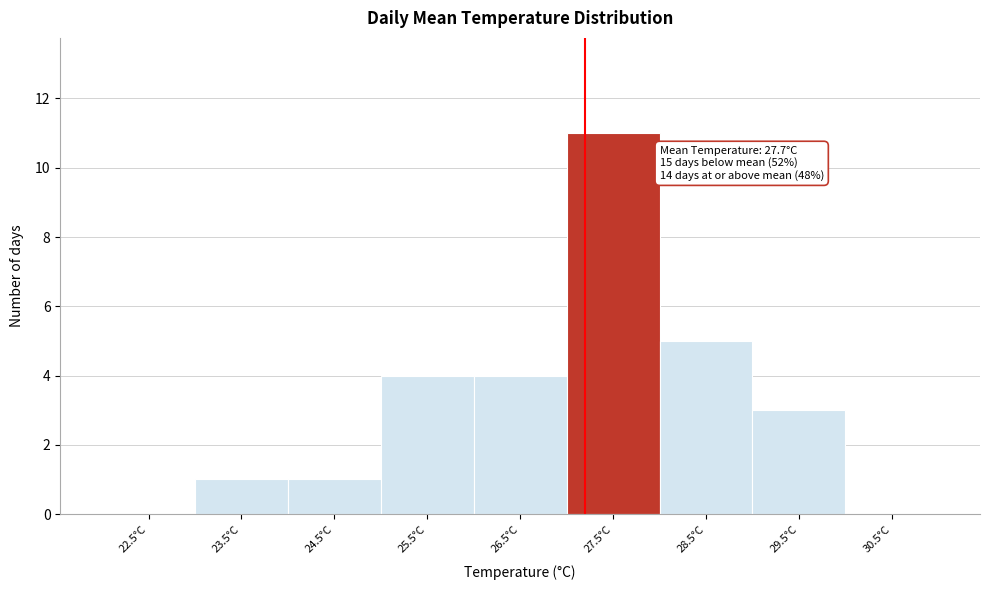

Reading left to right, transcribe all the data shown in this chart.

22.5°C=0	23.5°C=1	24.5°C=1	25.5°C=4	26.5°C=4	27.5°C=11	28.5°C=5	29.5°C=3	30.5°C=0